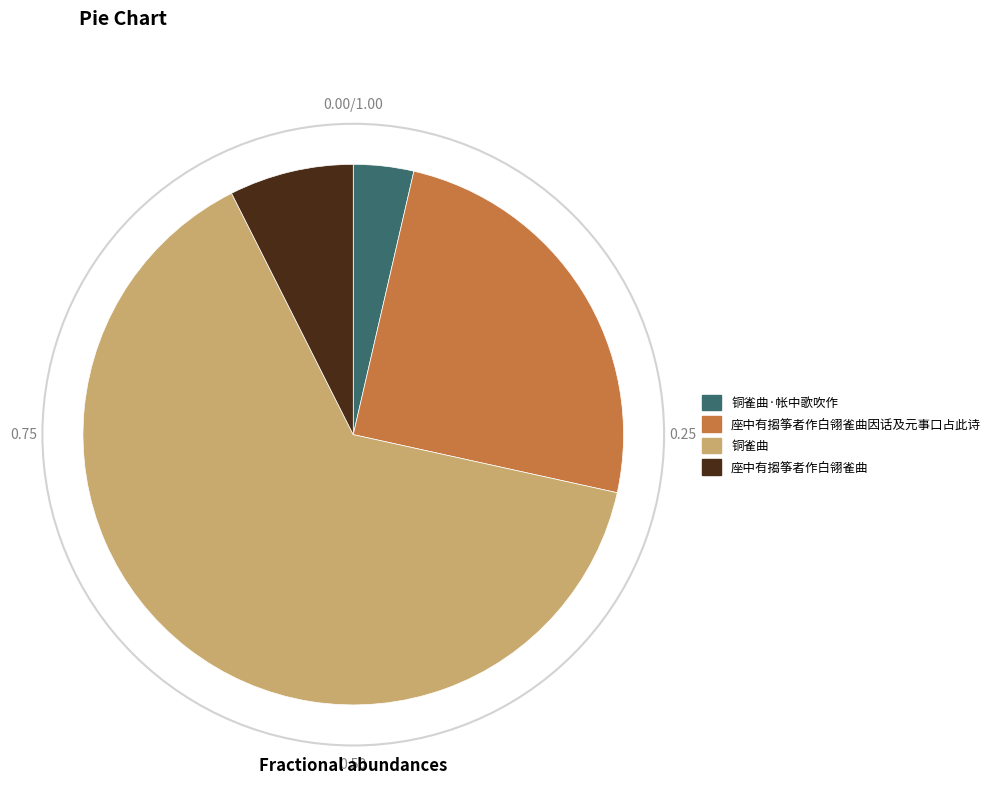

True or false: 座中有搊筝者作白翎雀曲 accounts for 7% of the total.

True